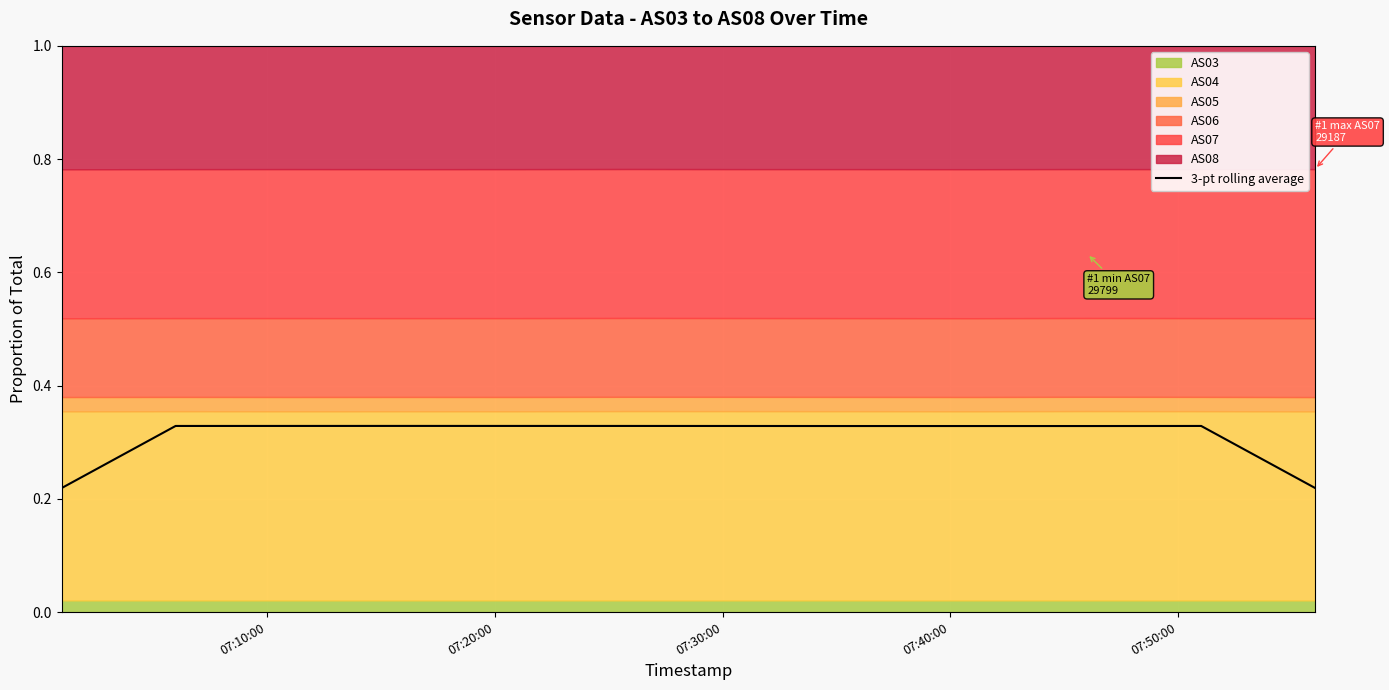

Is it true that the value at 07:10:00 is 0.1?

False